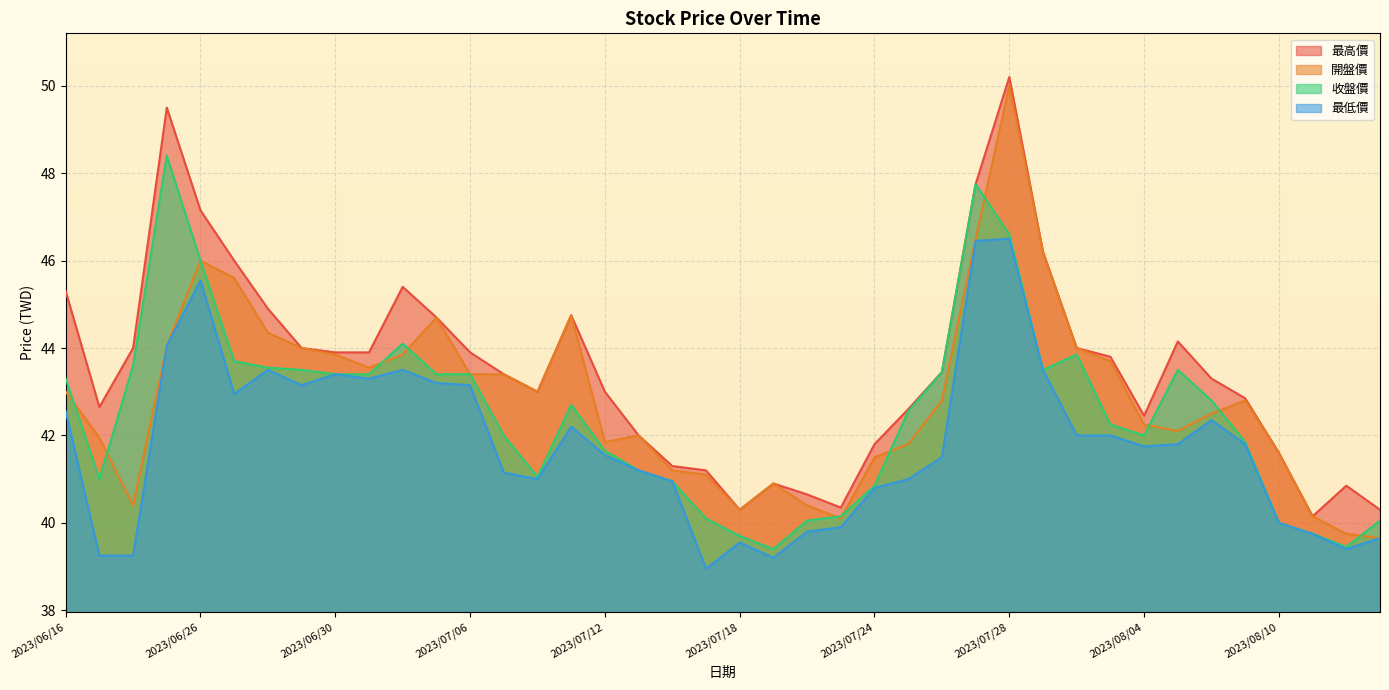

What is the value of the 開盤價 point at the 33rd from the left?

42.2